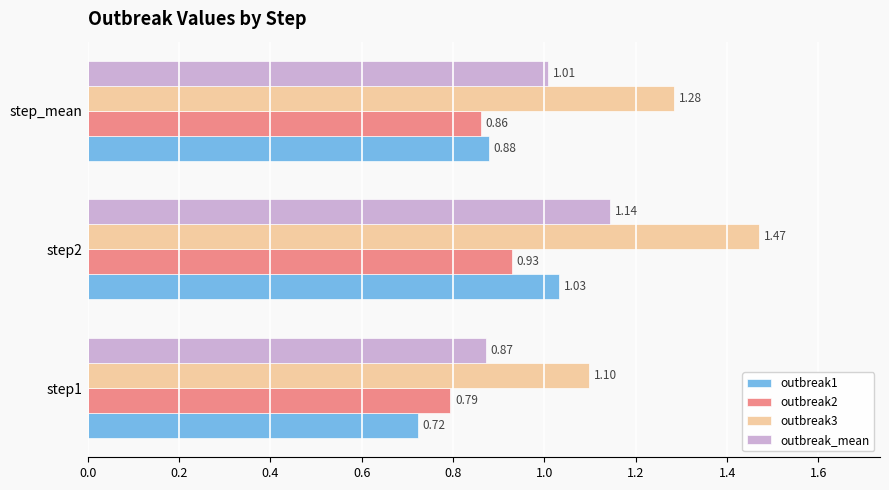

What is the difference between the highest and lowest values at step2?

0.5